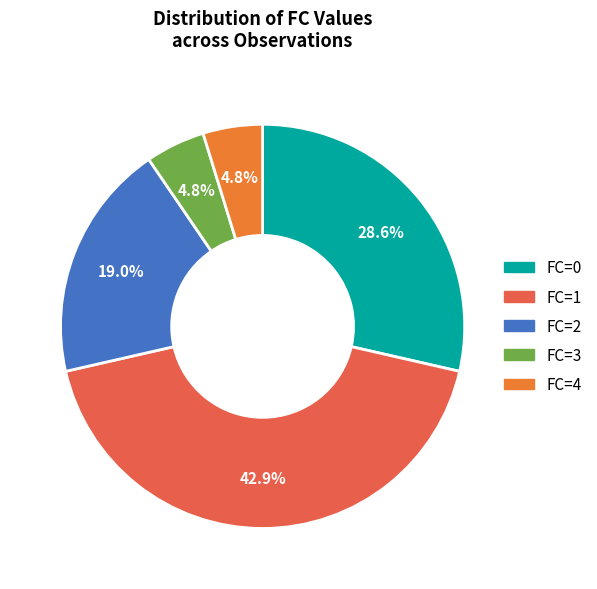

Does FC=0 represent more than half of the total?

No